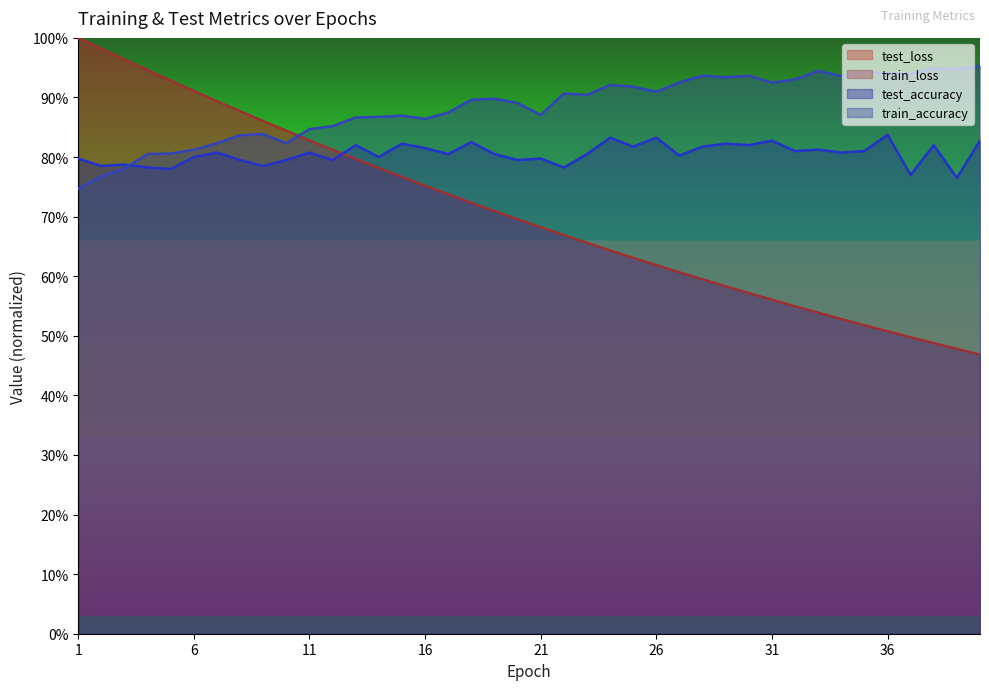

Which series has the largest total across all categories?

train_accuracy